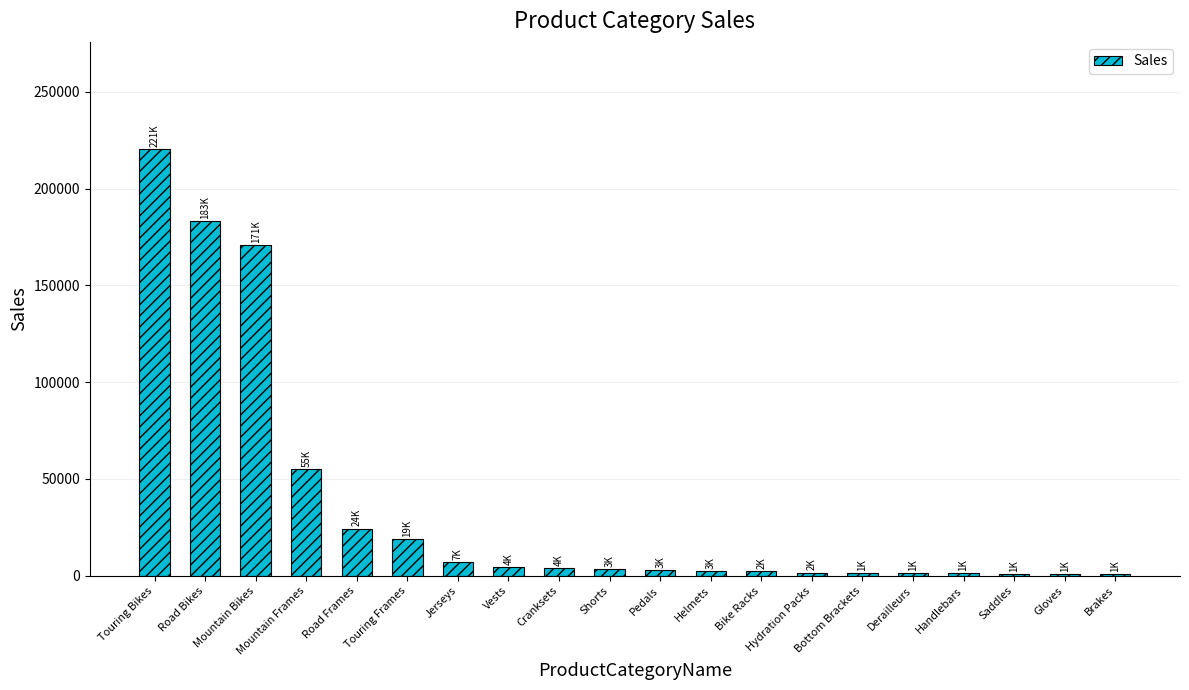

What is the average value?

35376.6